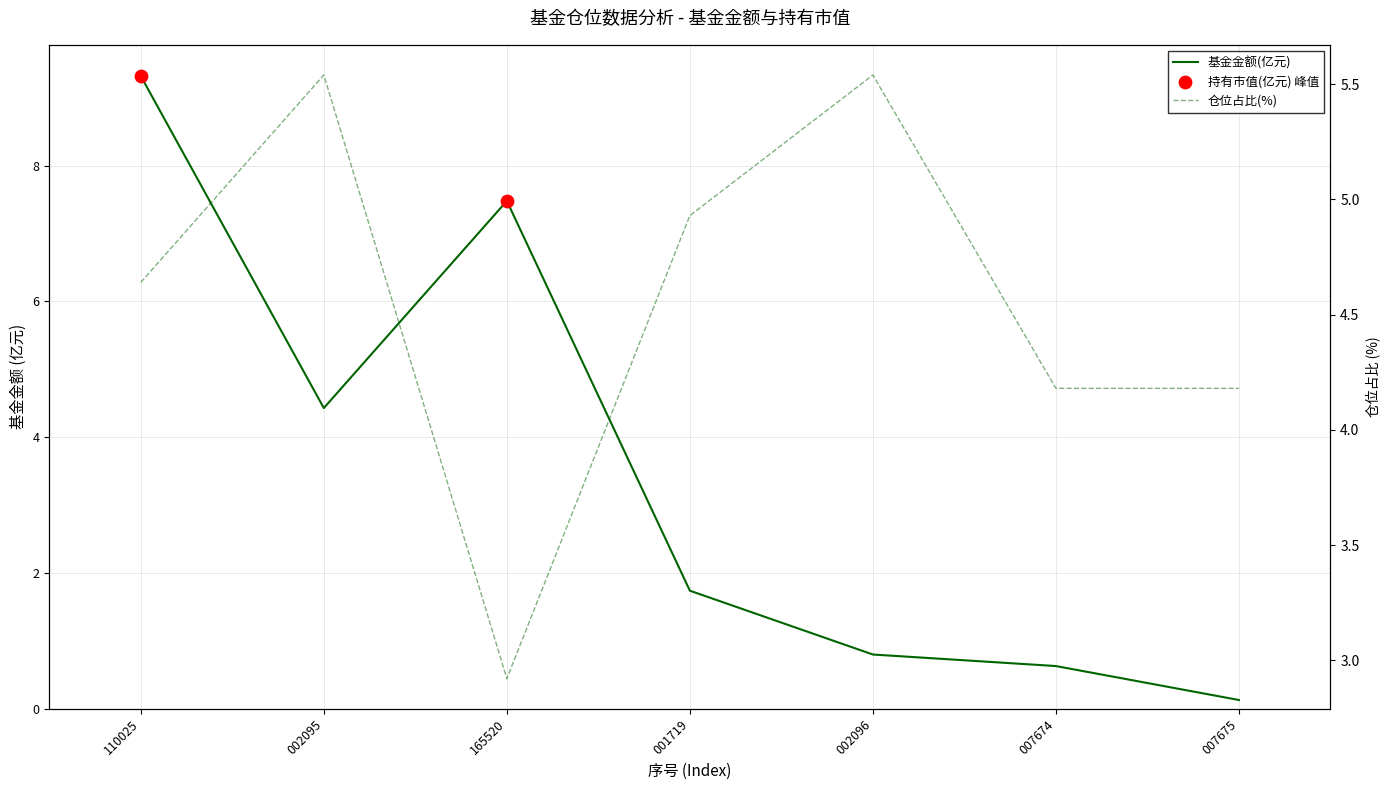

Which series has the widest spread of Y values?

基金金额